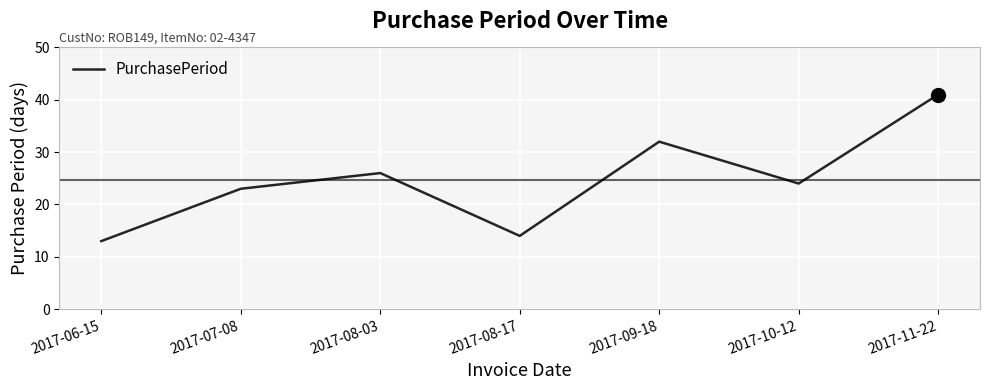

How many lines are shown in the chart?

1